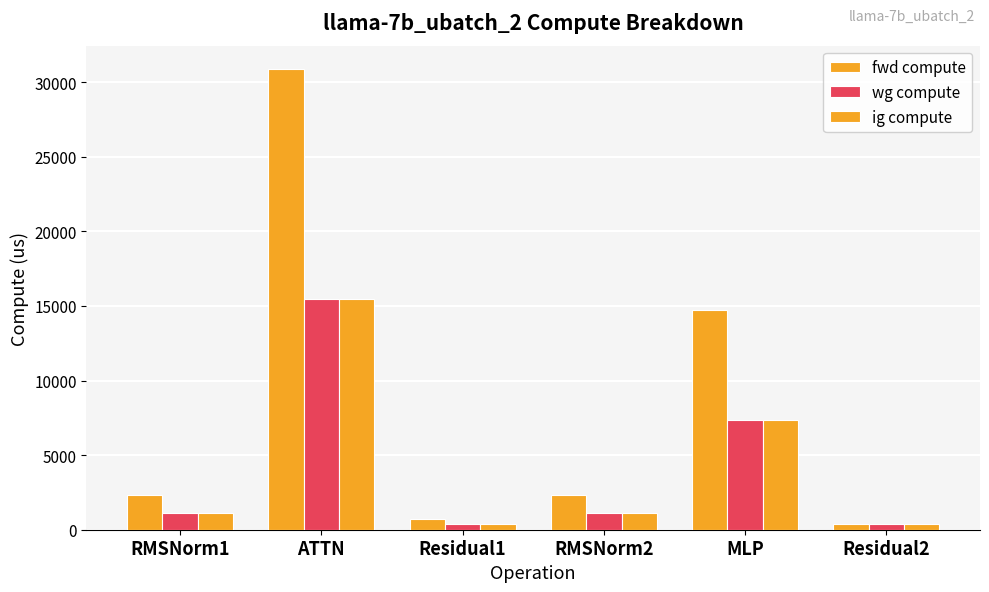

How many groups of bars are there?

6